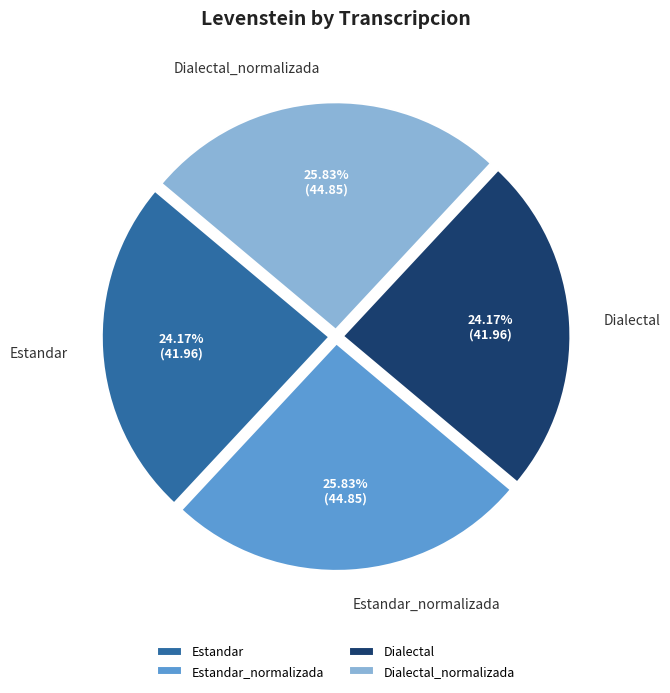

What percentage is the Estandar_normalizada slice, to the nearest percent?

26%